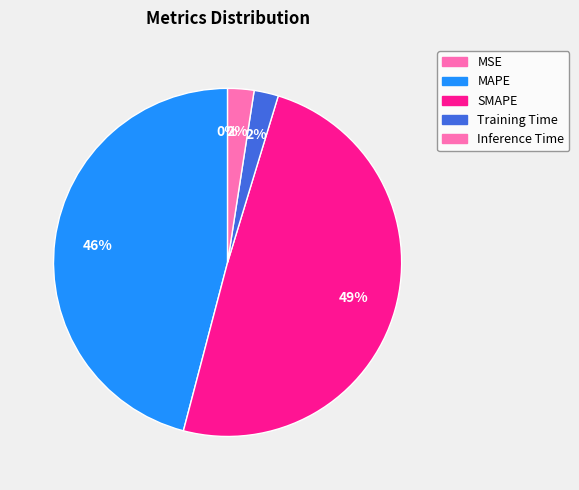

Which has a higher value, MSE or MAPE?

MAPE